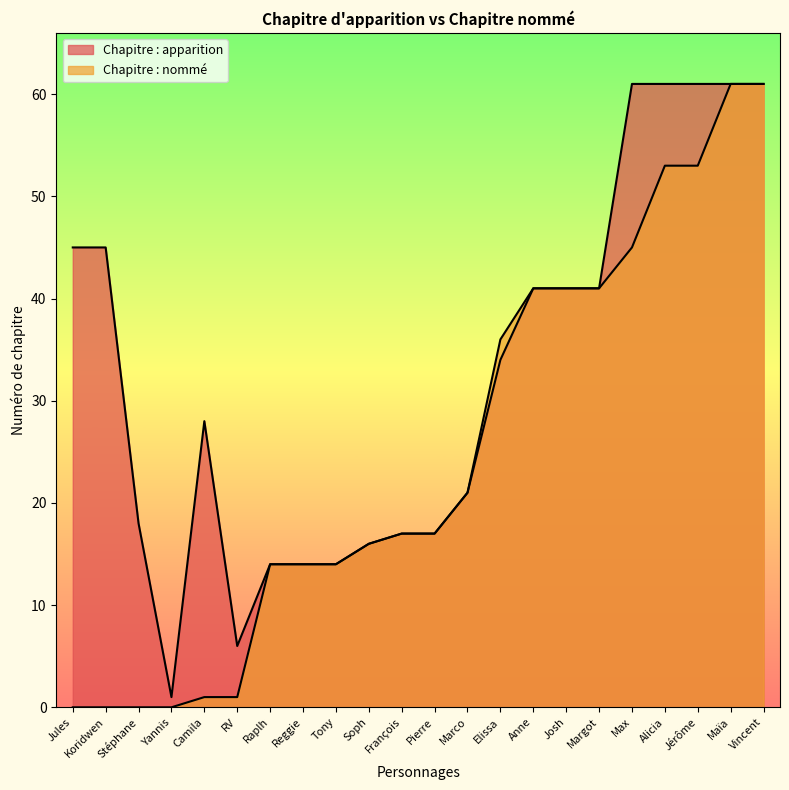

At which label is Chapitre : nommé closest to 30?

Elissa